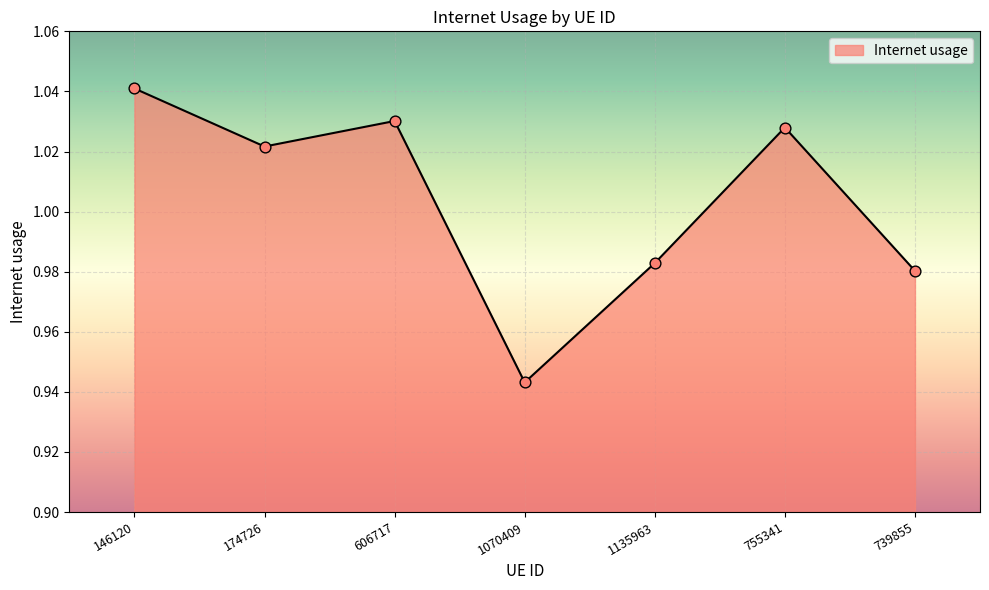

Between 1135963 and 146120, which is larger?

146120